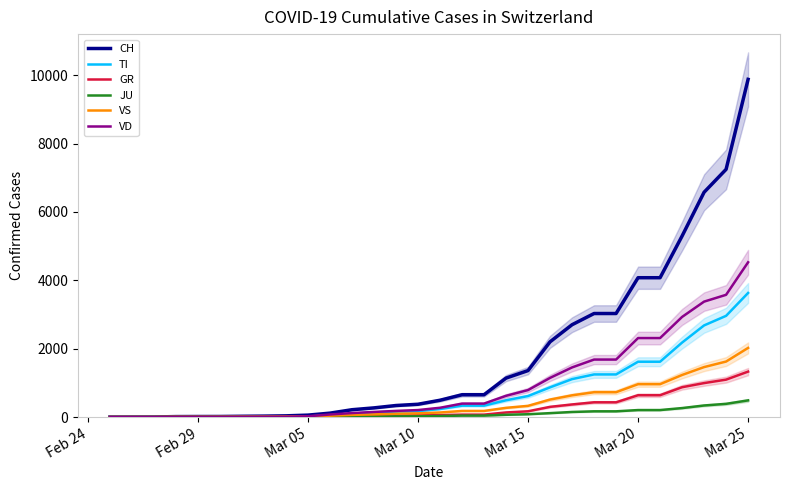

What is the maximum value for CH?

9877